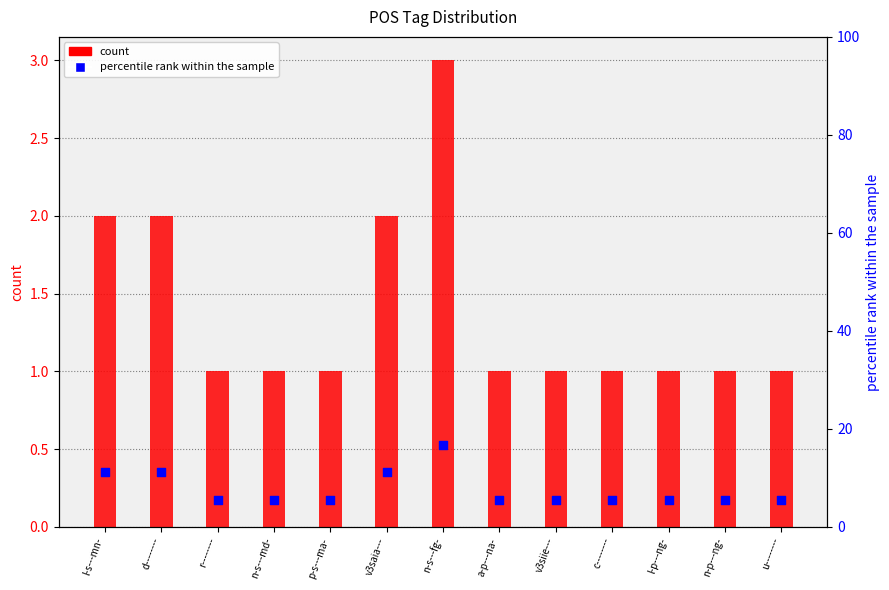

Which series contains the lowest Y value?

count